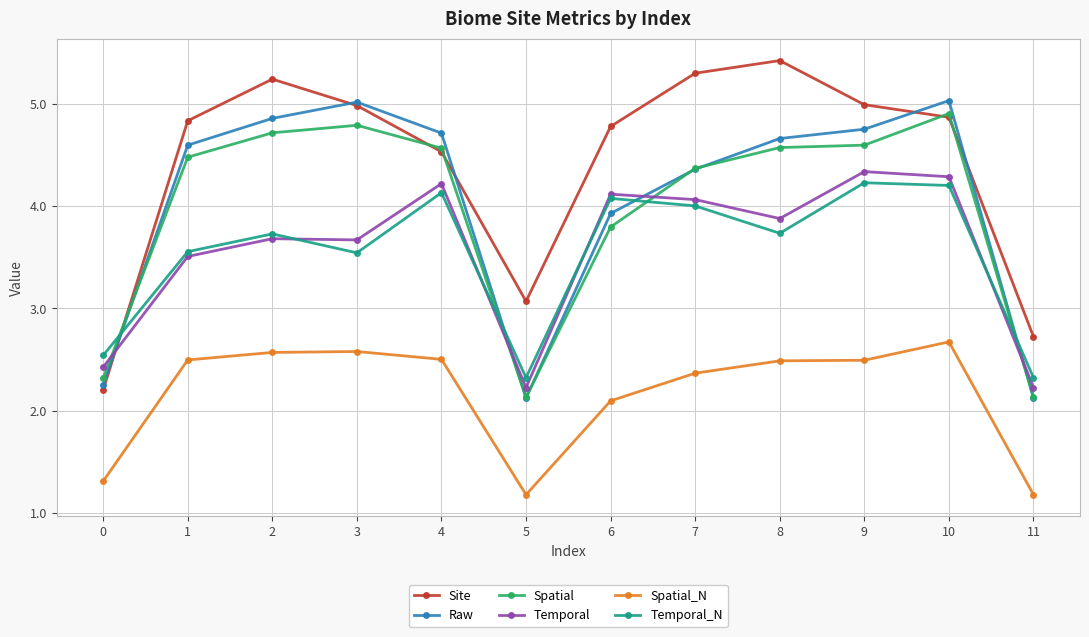

Is it true that Spatial_N equals 2.1 at 6?

True